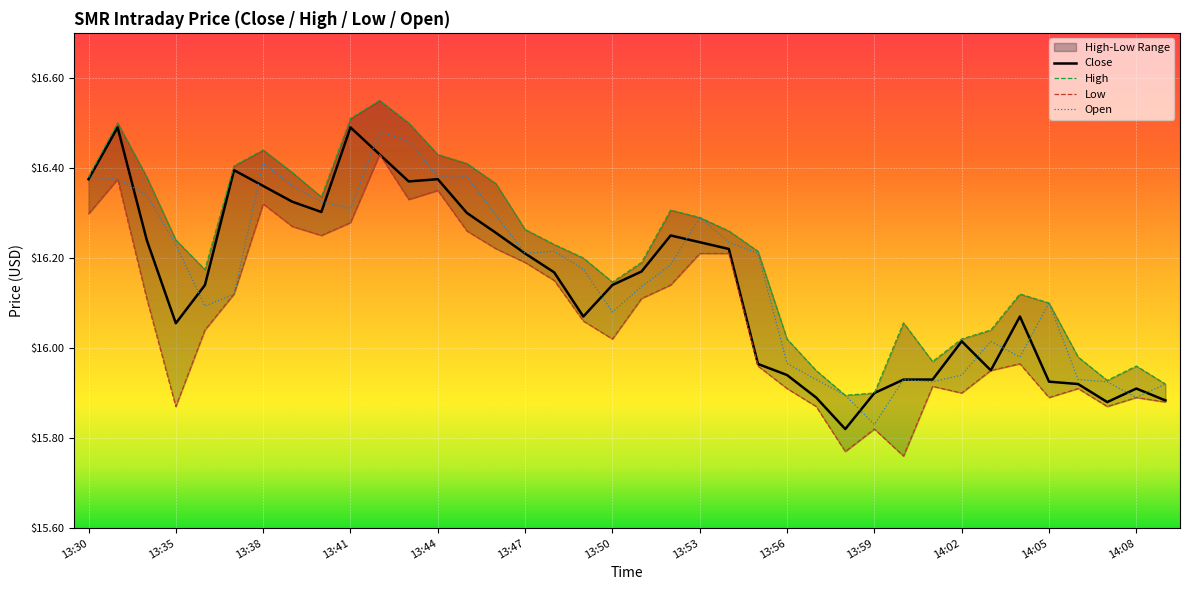

Which series has the largest total across all categories?

High